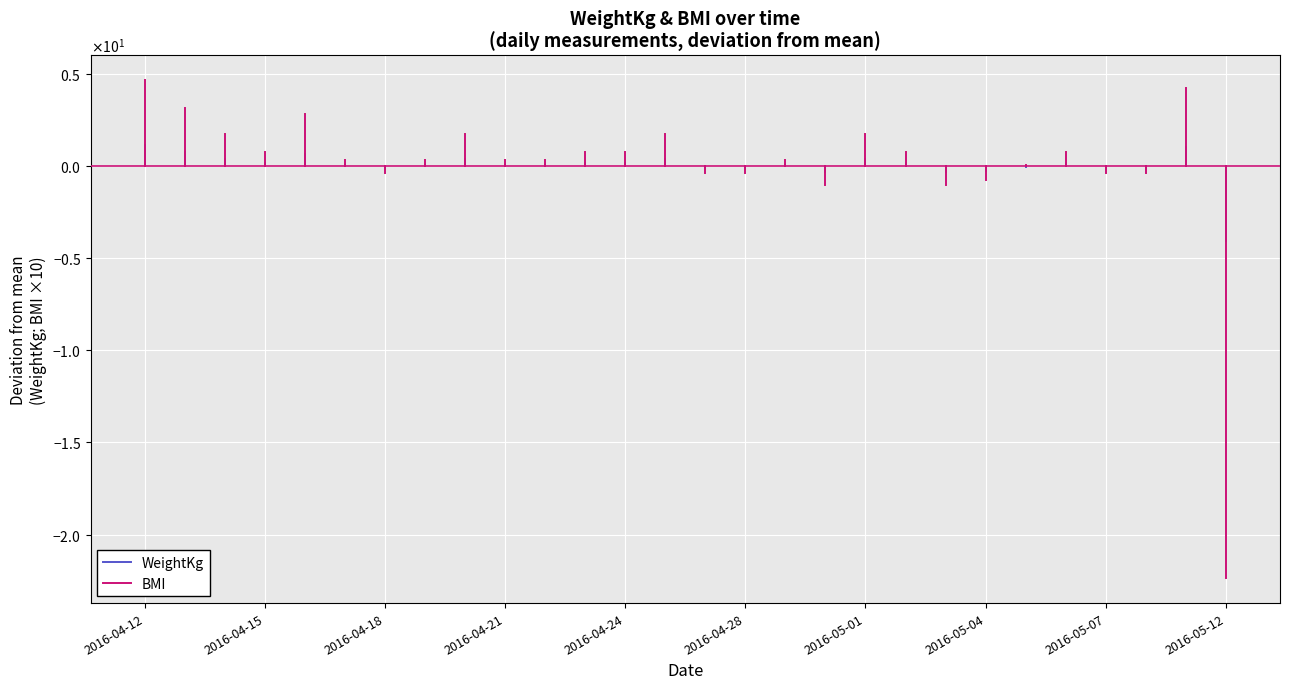

The value of WeightKg at 2016-04-12 is 0.0. True or false?

True